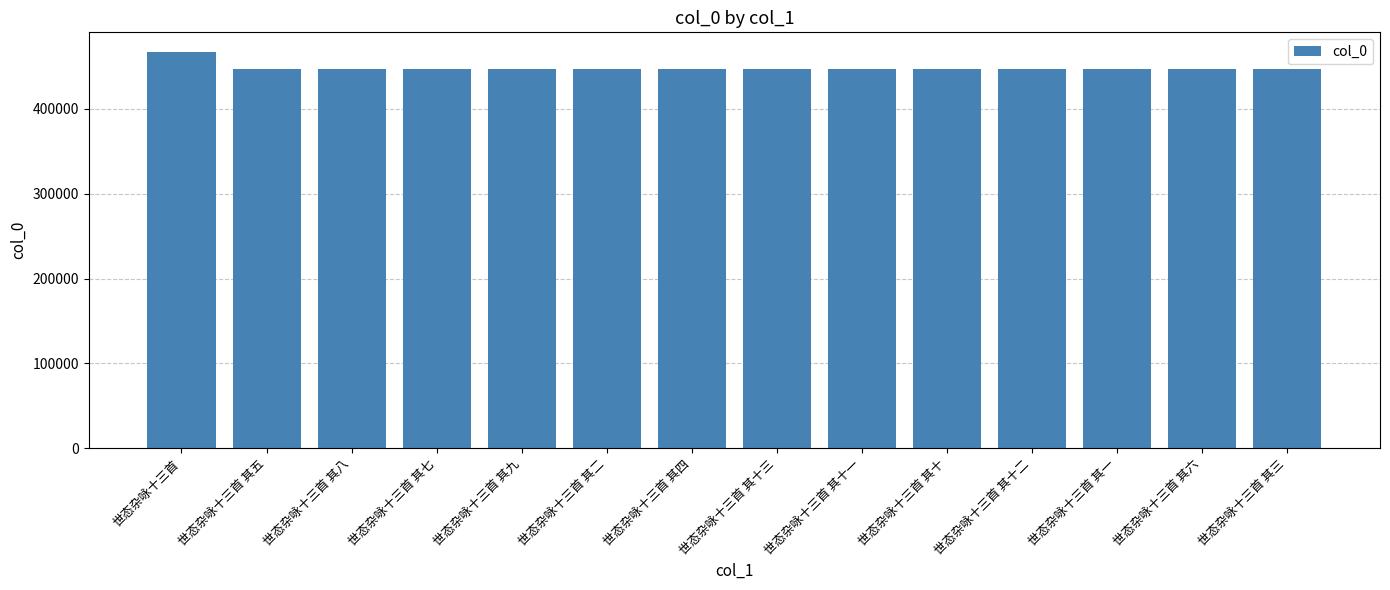

Does the chart contain stacked bars?

No